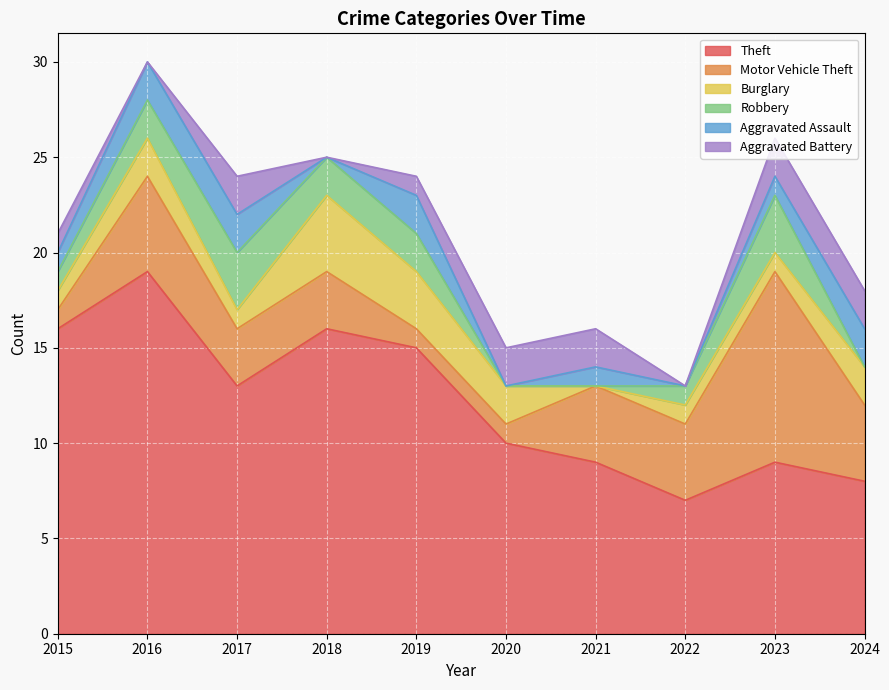

Where does the Theft series first go above 13?

2015